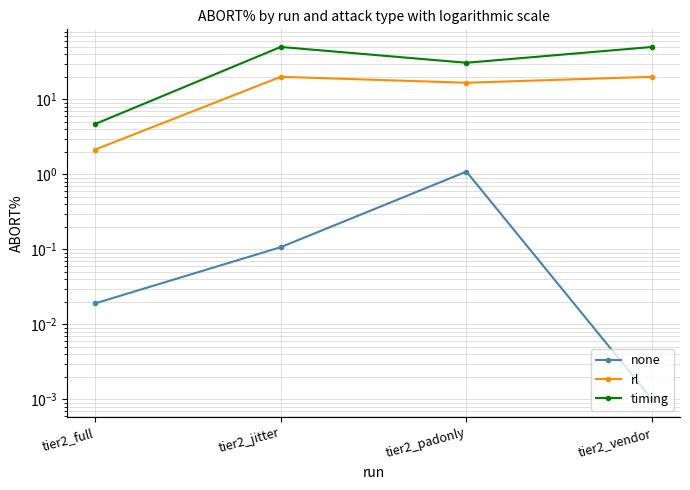

What position from the right is tier2_padonly?

2